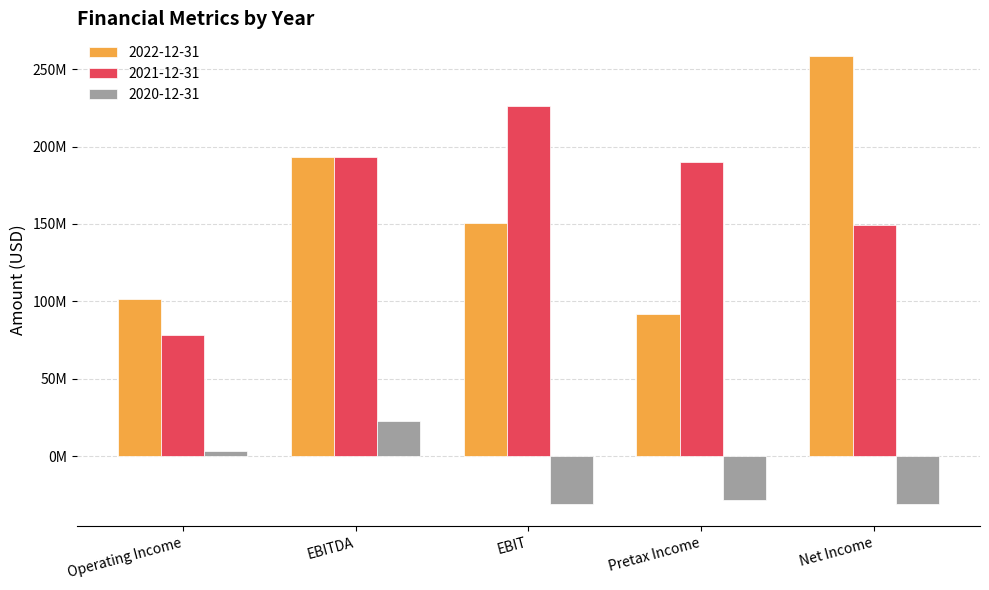

List the series in order of their peak value, lowest first.

2020-12-31, 2021-12-31, 2022-12-31